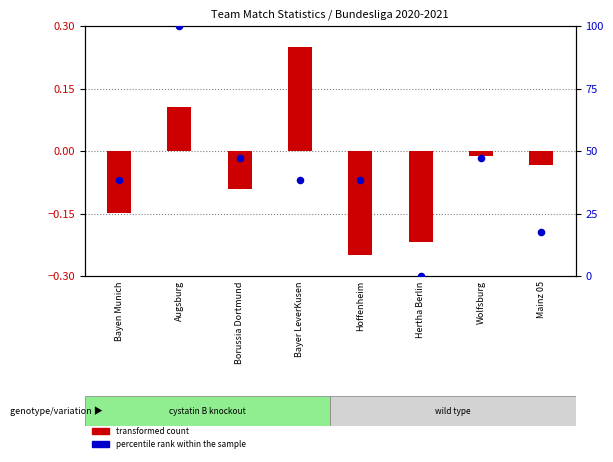

At how many categories does at least one series exceed 84?

1